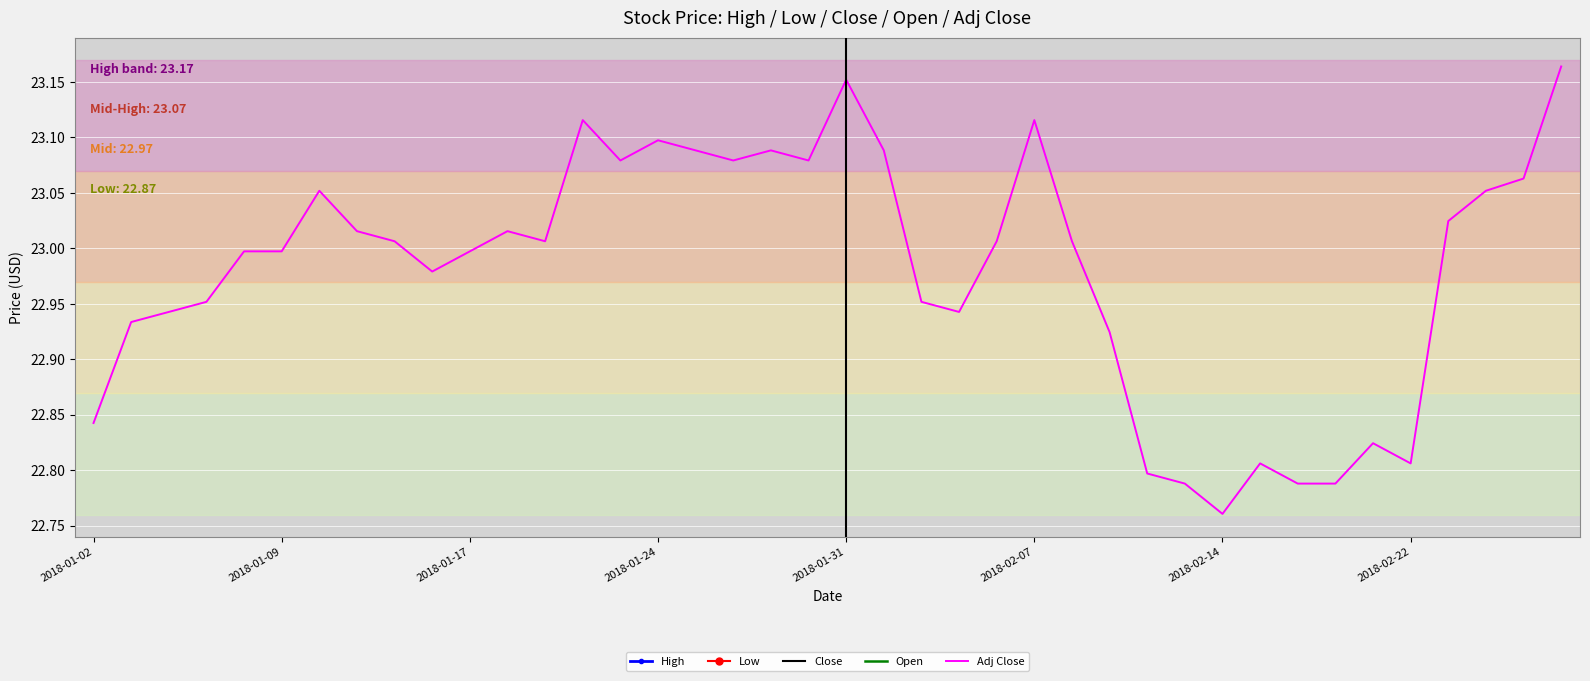

How many data points does each series have?

40